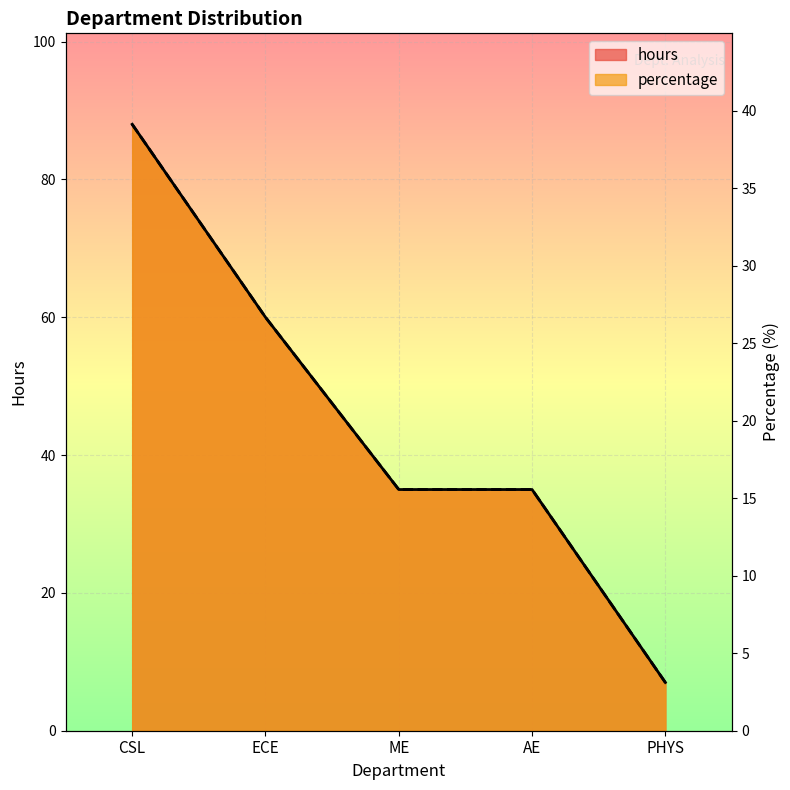

Rank the series at AE from lowest to highest value.

hours, percentage